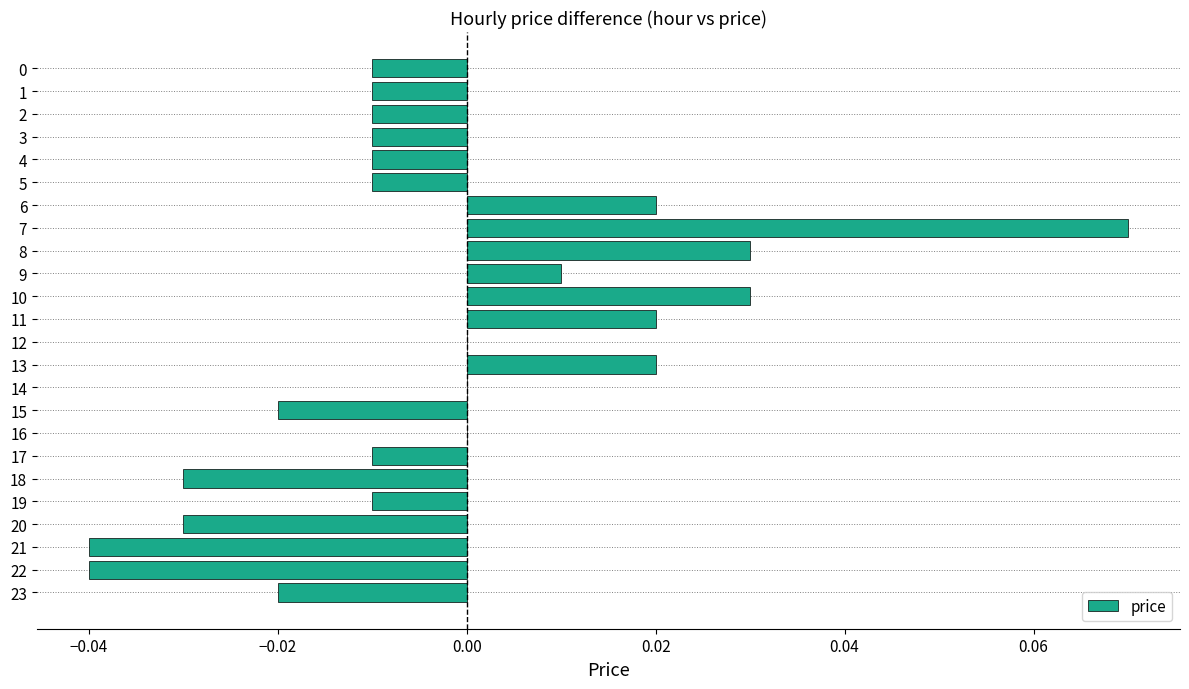

Between 3 and 8, which is larger?

8